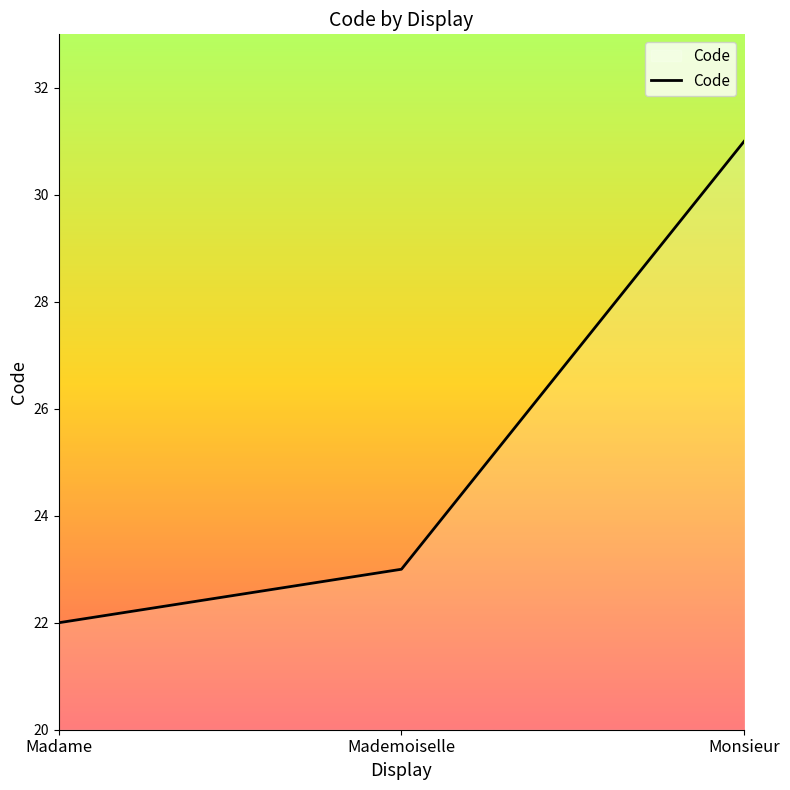

What is the difference between the values at Madame and Monsieur?

9